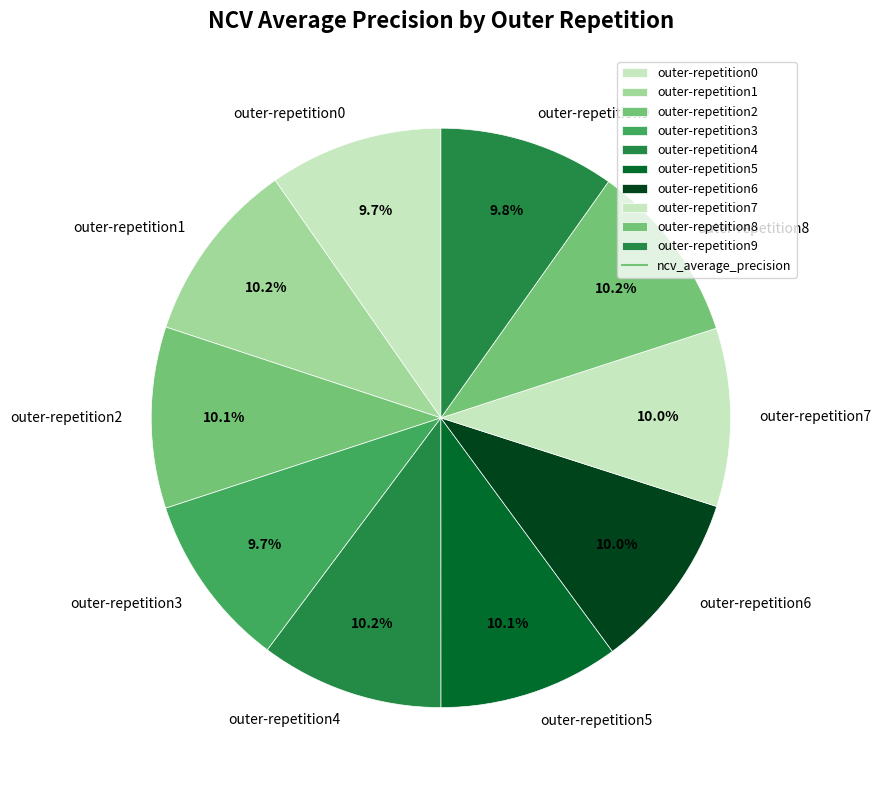

Does outer-repetition2 account for over 50% of the chart?

No